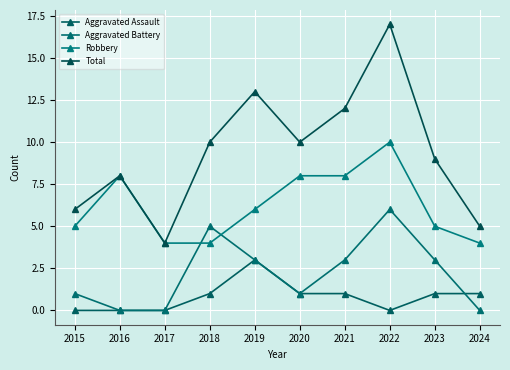

Count the number of categories in the chart.

10